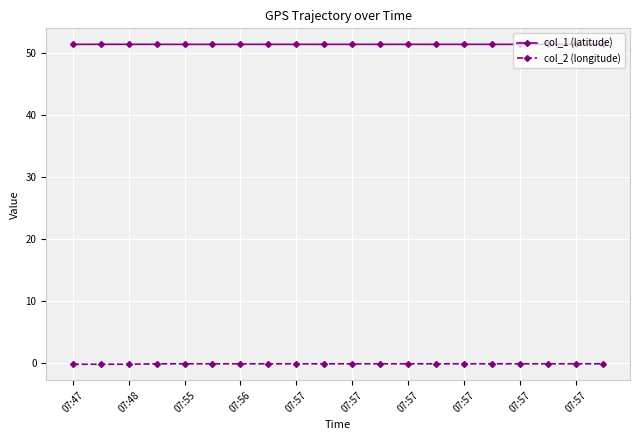

In col_2 (longitude), how many points are higher than both neighbors (excluding endpoints)?

2